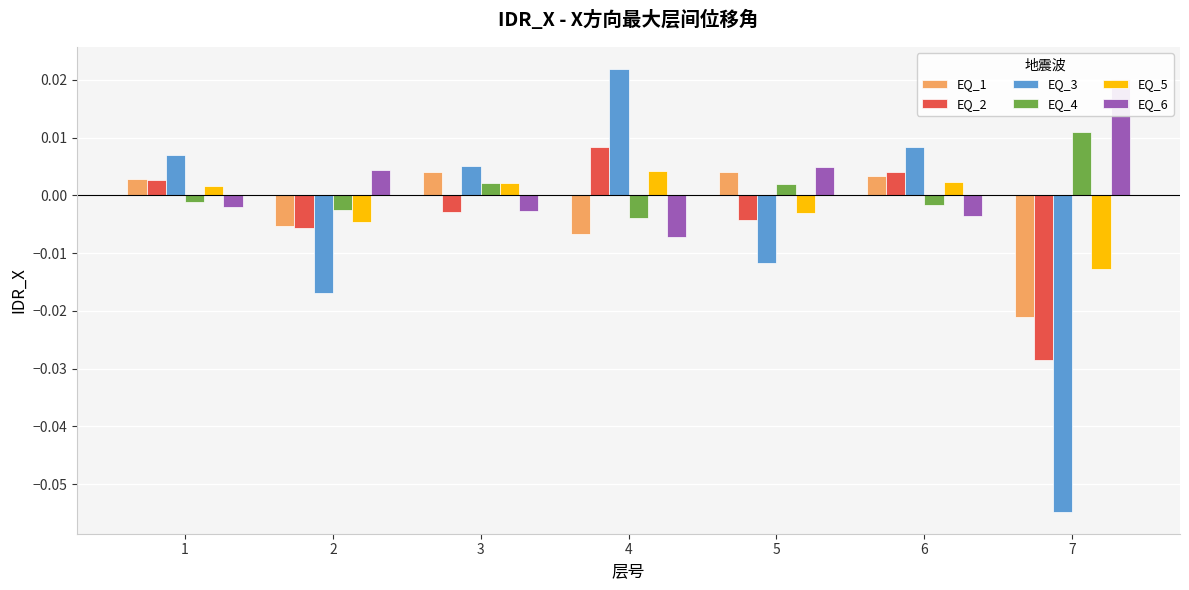

List the series in order of their peak value, lowest first.

EQ_1, EQ_5, EQ_2, EQ_4, EQ_6, EQ_3